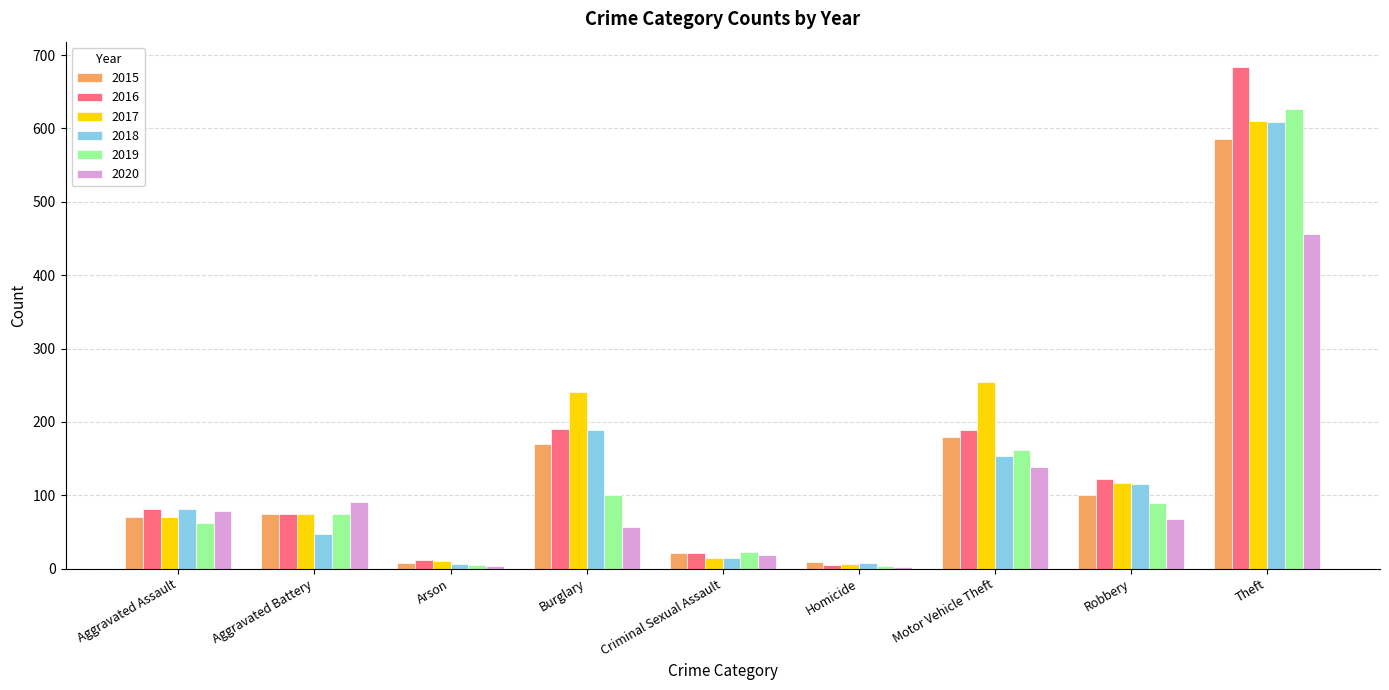

The value of 2018 at Aggravated Battery is 47. True or false?

True